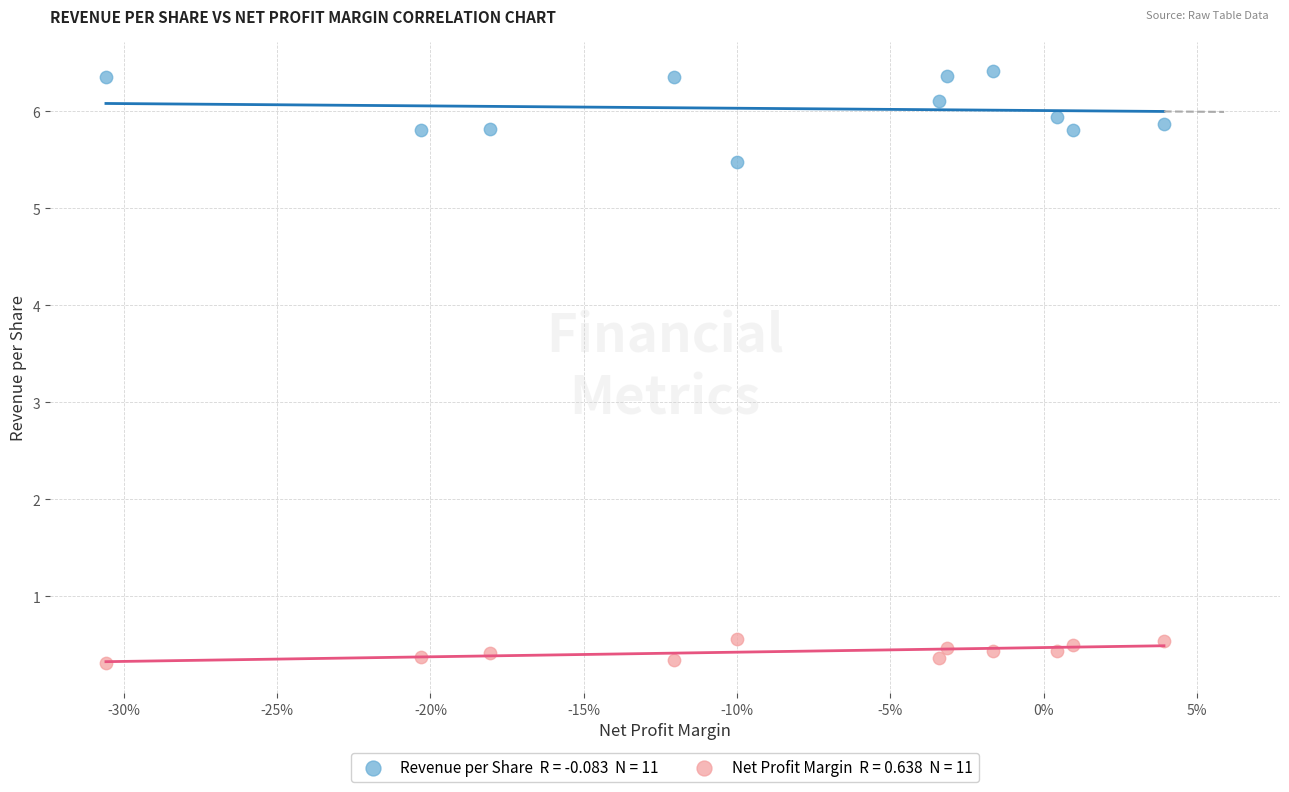

Across all data points, what is the range of Y values (max minus min)?

6.1